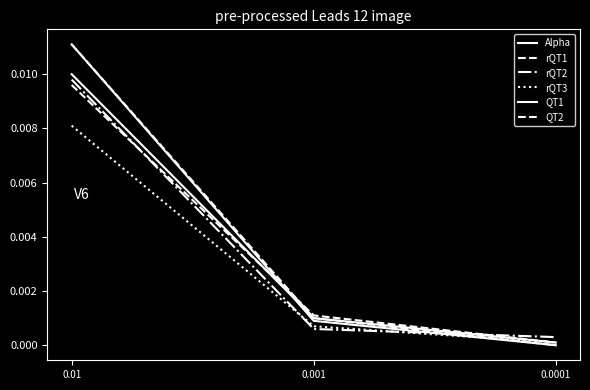

Is this an area chart (filled region under the line)?

No